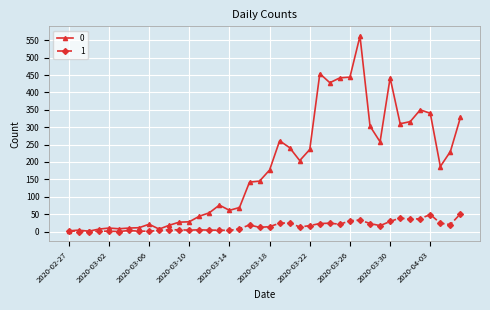

Rank the series by their average value, from lowest to highest.

1, 0